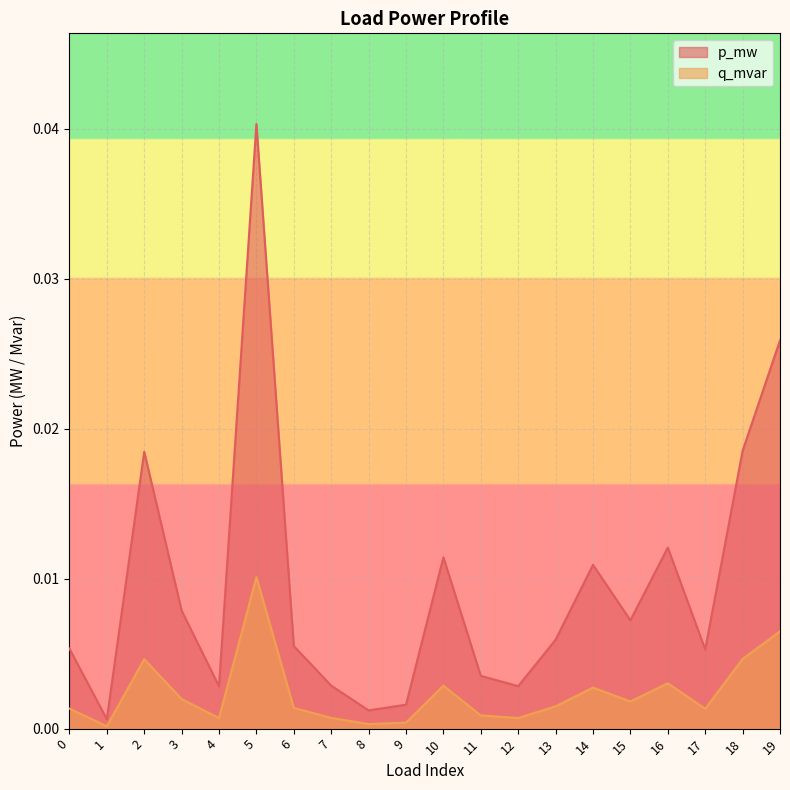

Which category has the lowest value in the p_mw series?

1